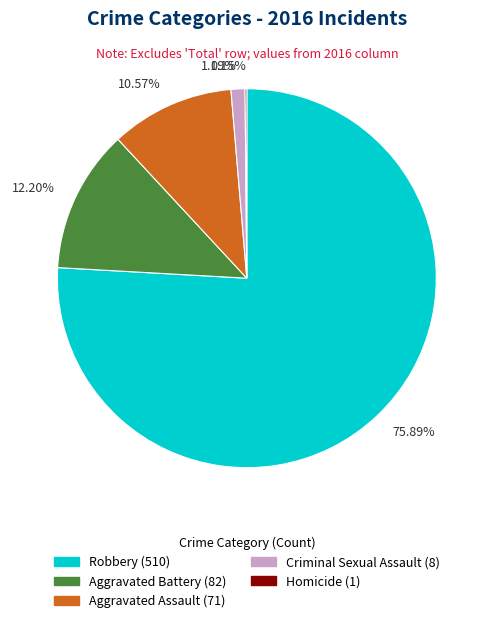

Which slice is the largest?

Robbery